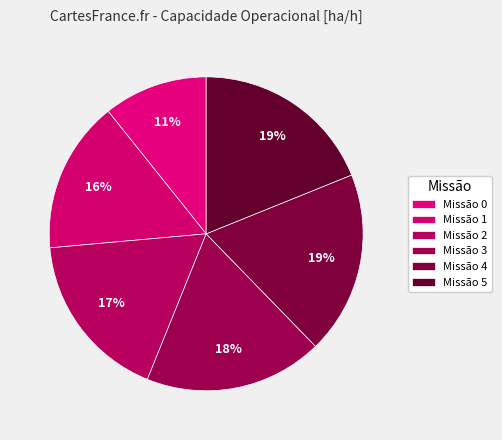

How many segments does this pie chart have?

6